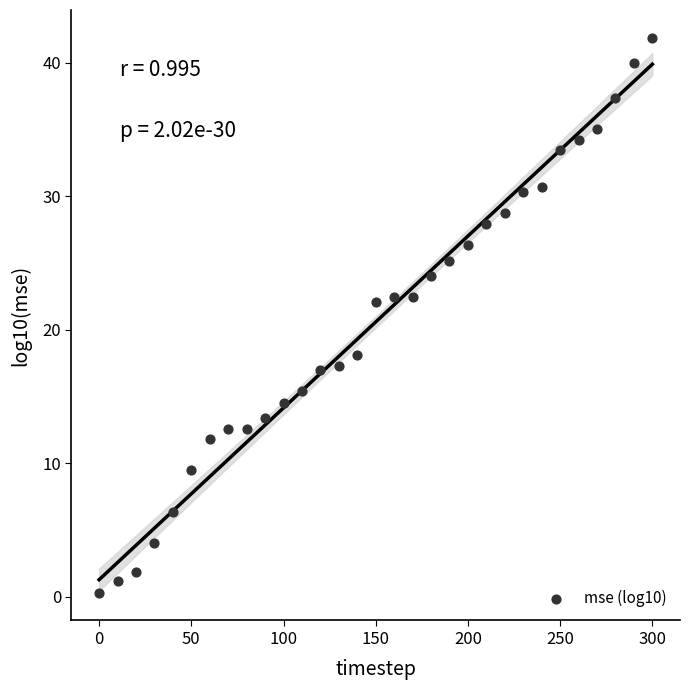

What is the range of Y values (max minus min)?

41.6